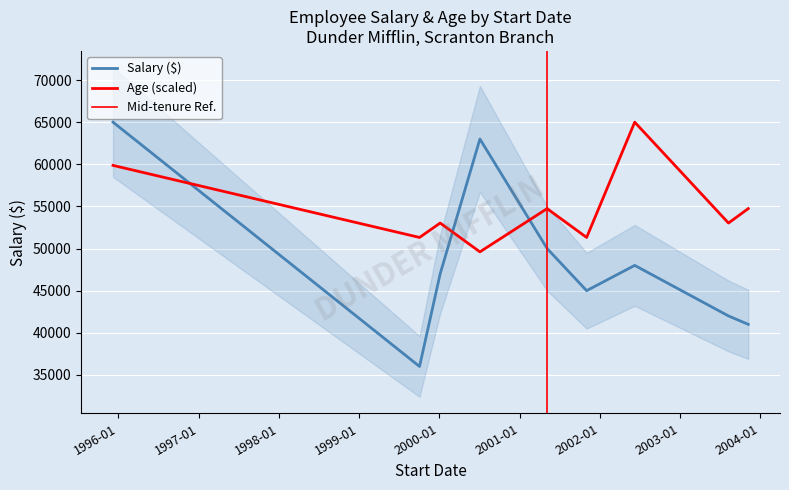

What is the sum of the Age values at 2001-05-06 and 2003-08-10?

63